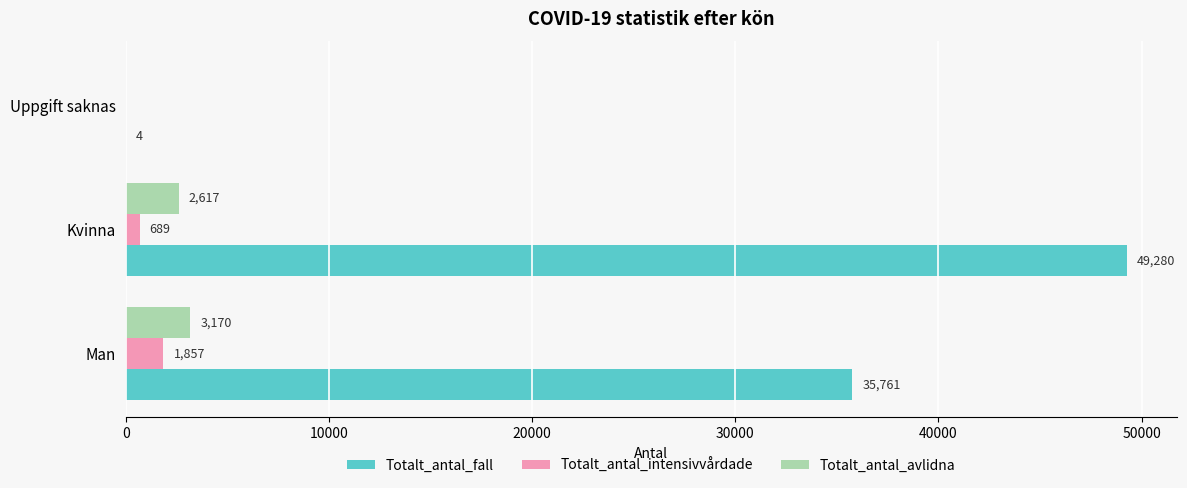

At which category is the sum across all series the highest?

Kvinna